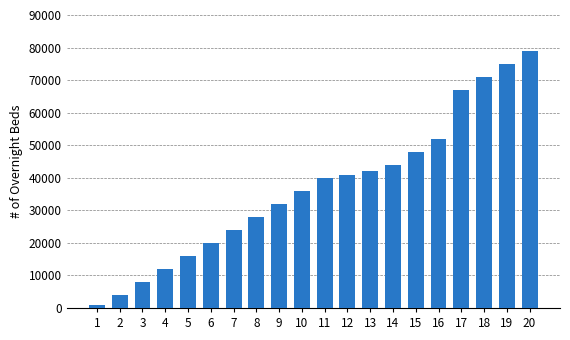

Does the chart contain any negative values?

No